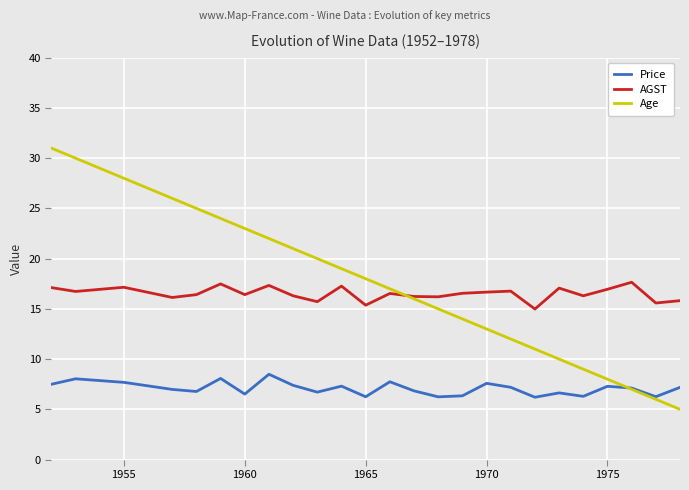

What is the sum of all Age values?

430.0